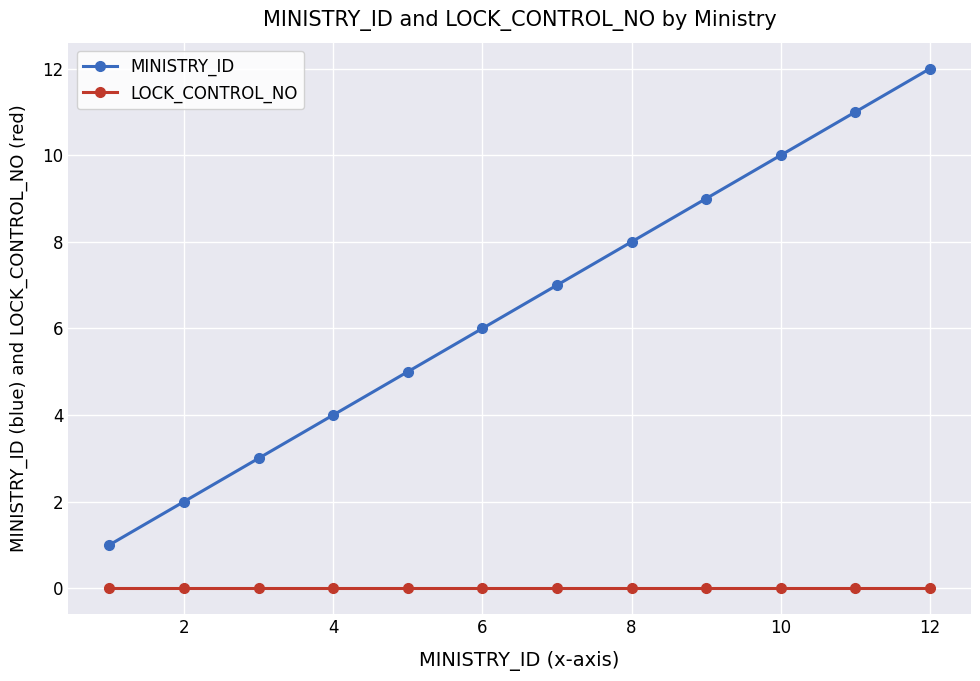

True or false: MINISTRY_ID has more than 1 points higher than both neighbors.

False